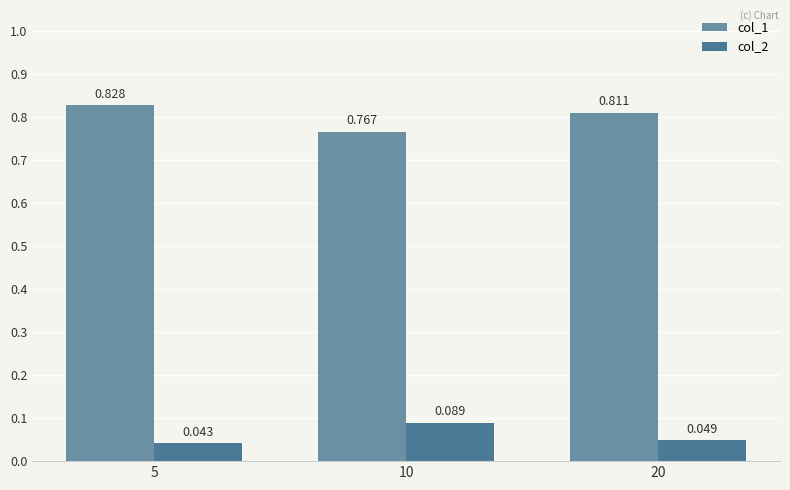

How many bars are there in total?

6